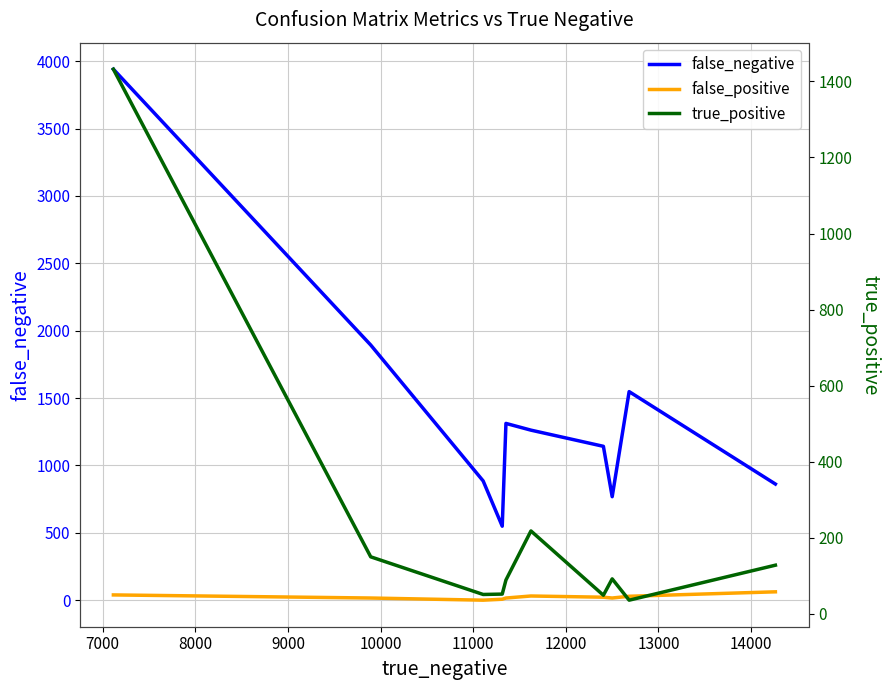

How many interior local valleys does the true_positive series have?

3